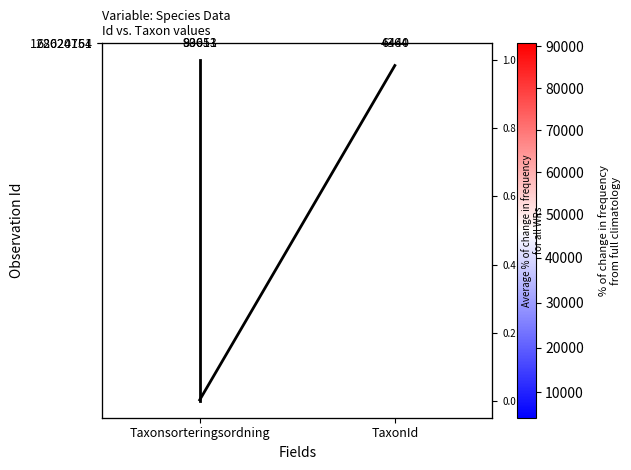

The value of Avg values at Taxonsorteringsordning is 0. True or false?

False